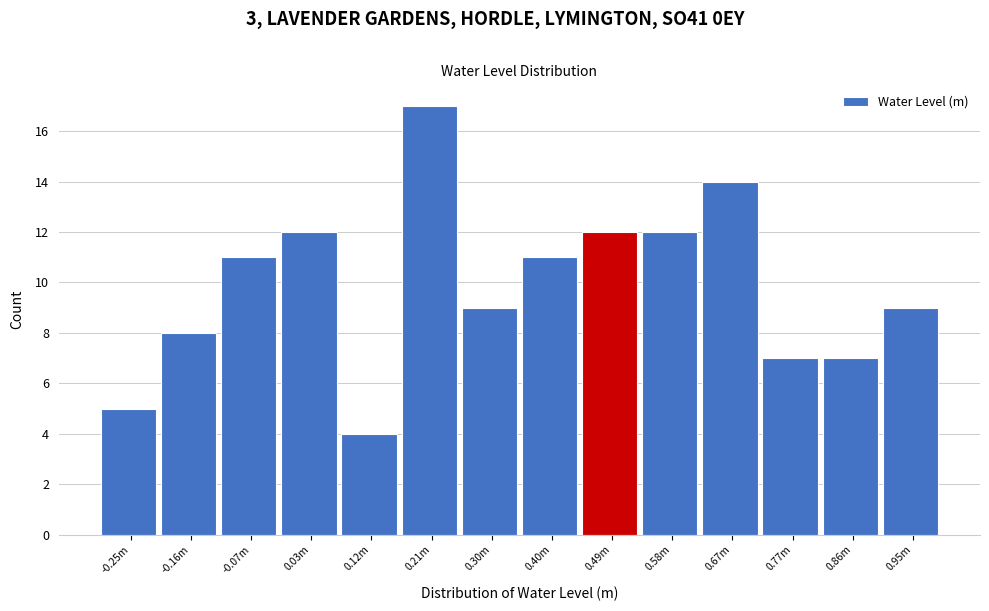

Reading right to left, list all the values displayed in this chart.

9	7	7	14	12	12	11	9	17	4	12	11	8	5